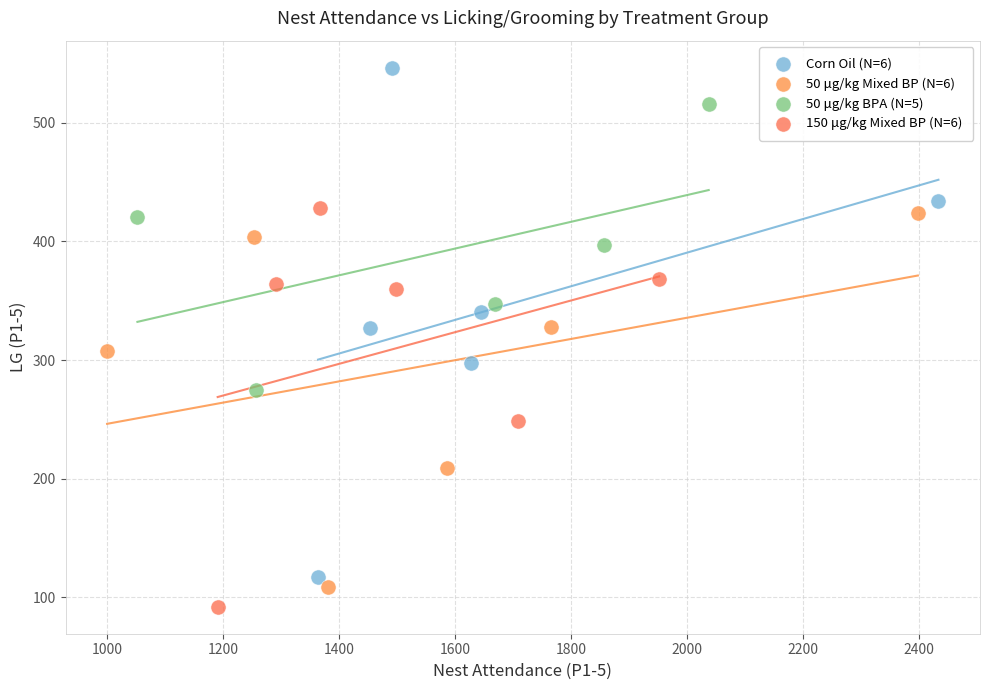

What are all the series names shown in the legend?

Corn Oil (N=6), 50 μg/kg Mixed BP (N=6), 50 μg/kg BPA (N=5), 150 μg/kg Mixed BP (N=6)